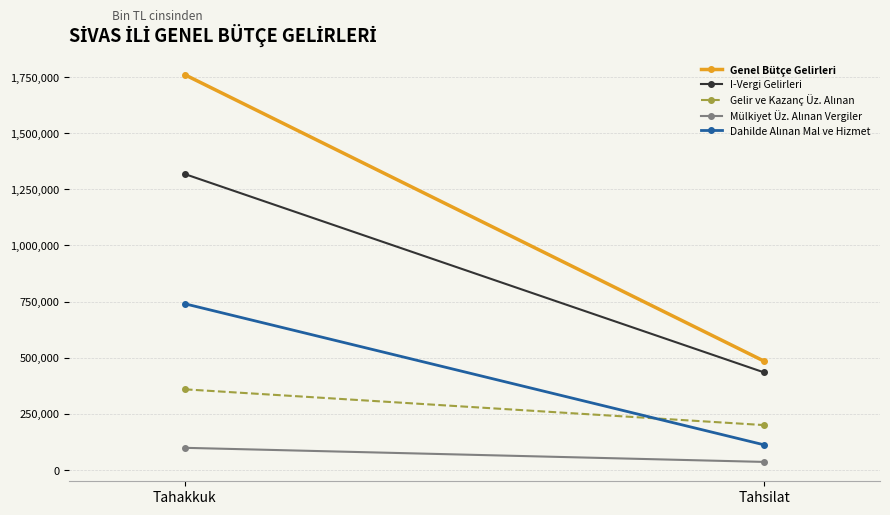

How many lines are shown in the chart?

5